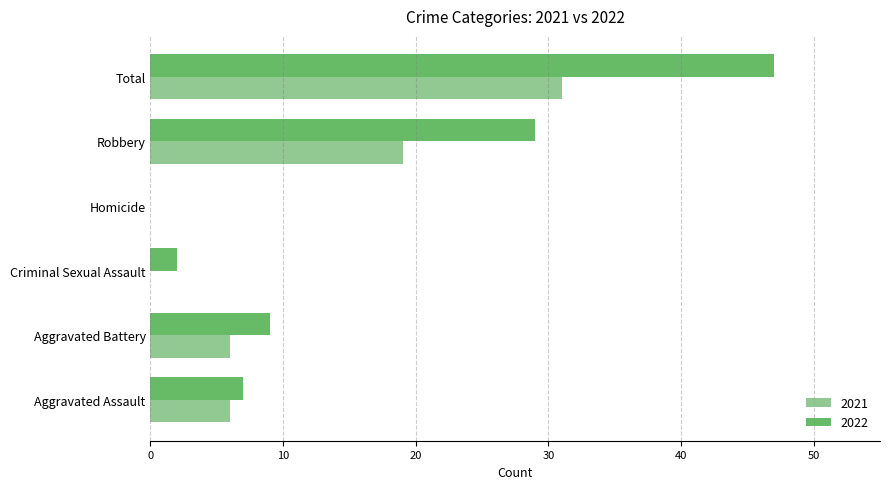

Count the number of data series in this chart.

2